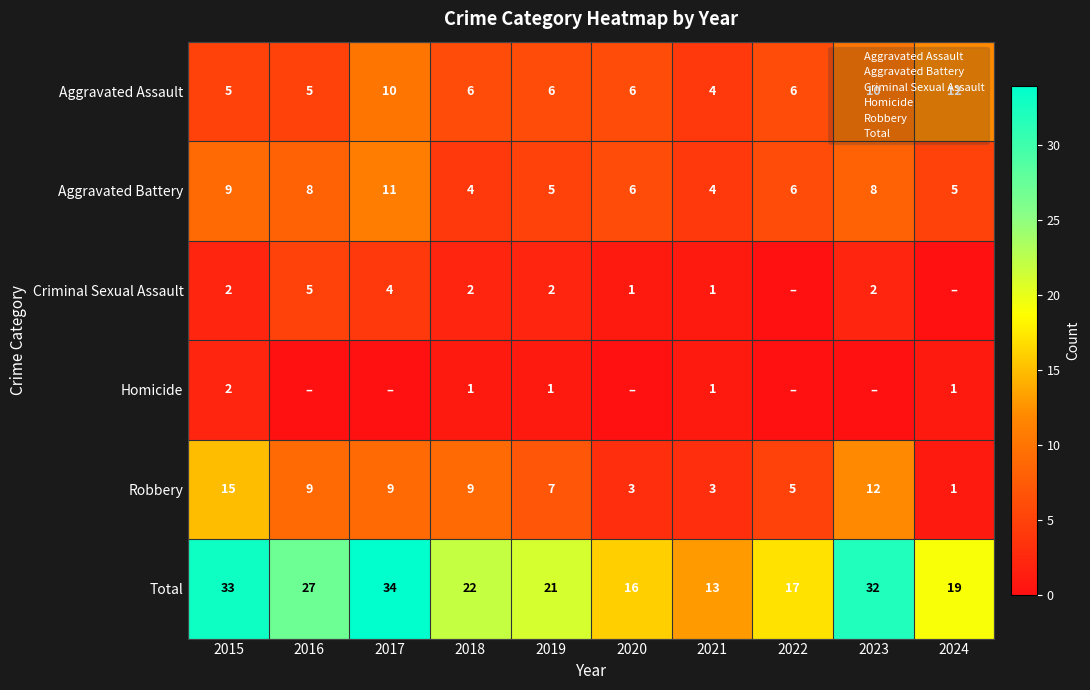

Read the Total value at 2021, to the nearest 10.

10